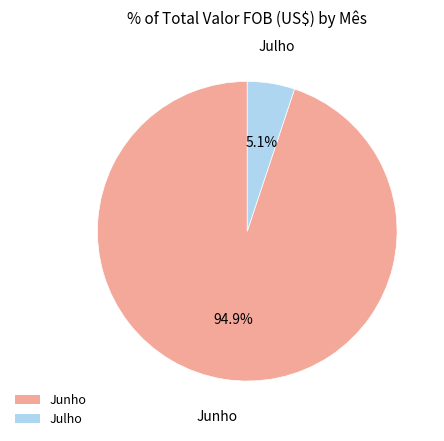

Does Julho represent more than half of the total?

No